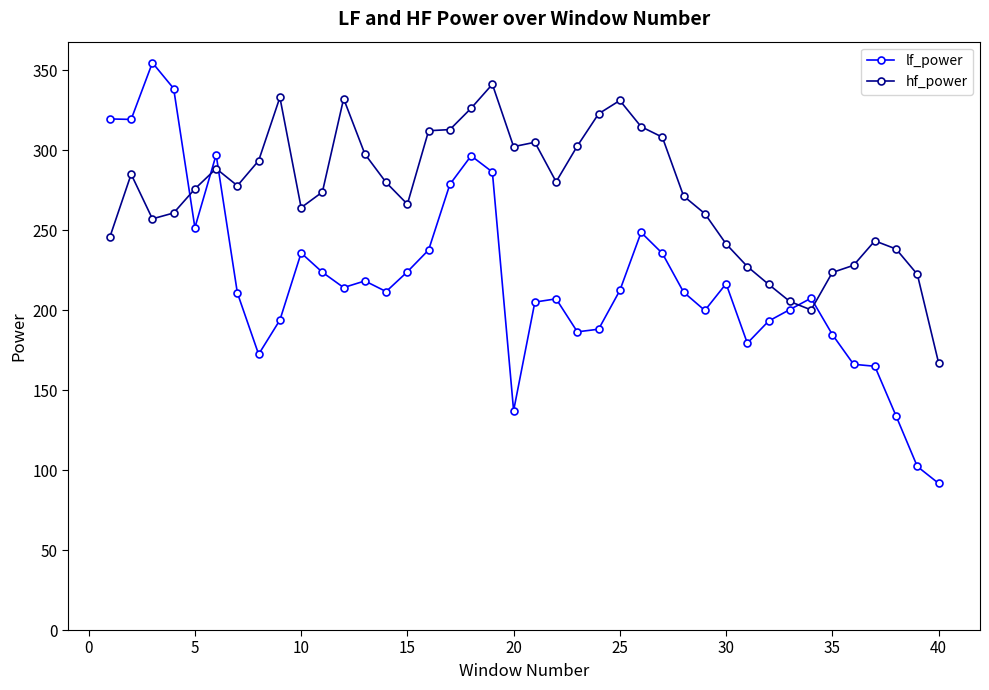

Which series has the largest total across all categories?

hf_power